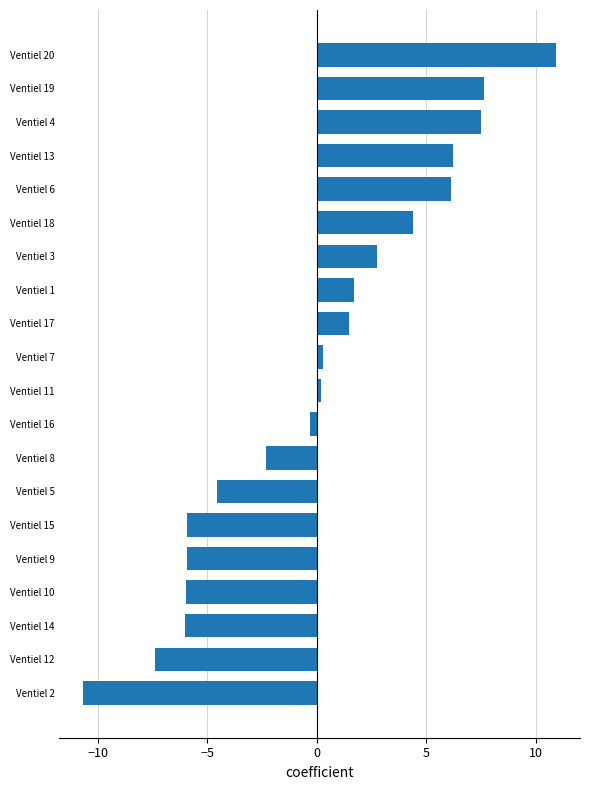

The value at Ventiel 12 is -10.7. True or false?

False